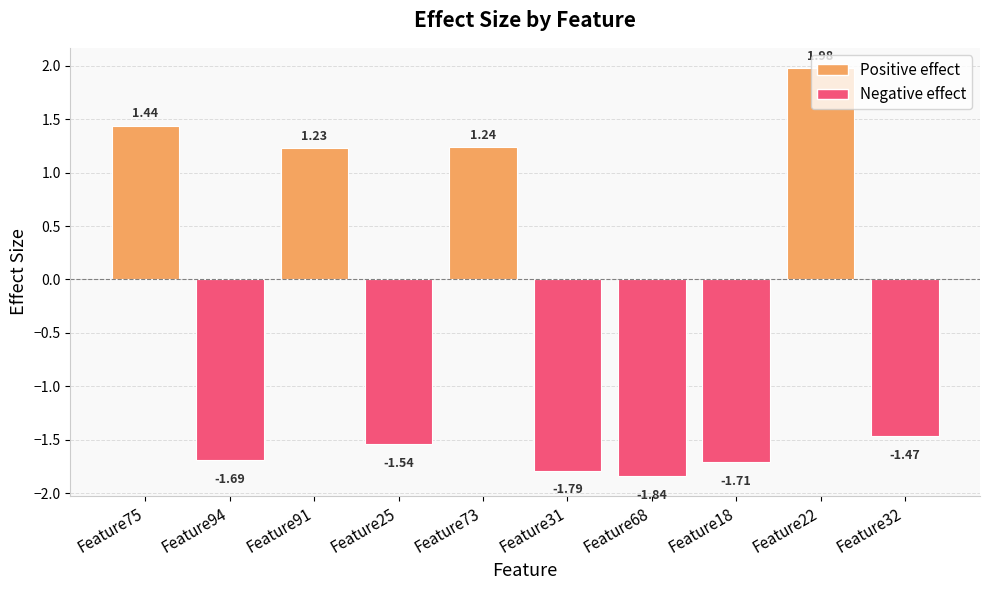

Rank the categories by value from lowest to highest.

Feature68, Feature31, Feature18, Feature94, Feature25, Feature32, Feature91, Feature73, Feature75, Feature22